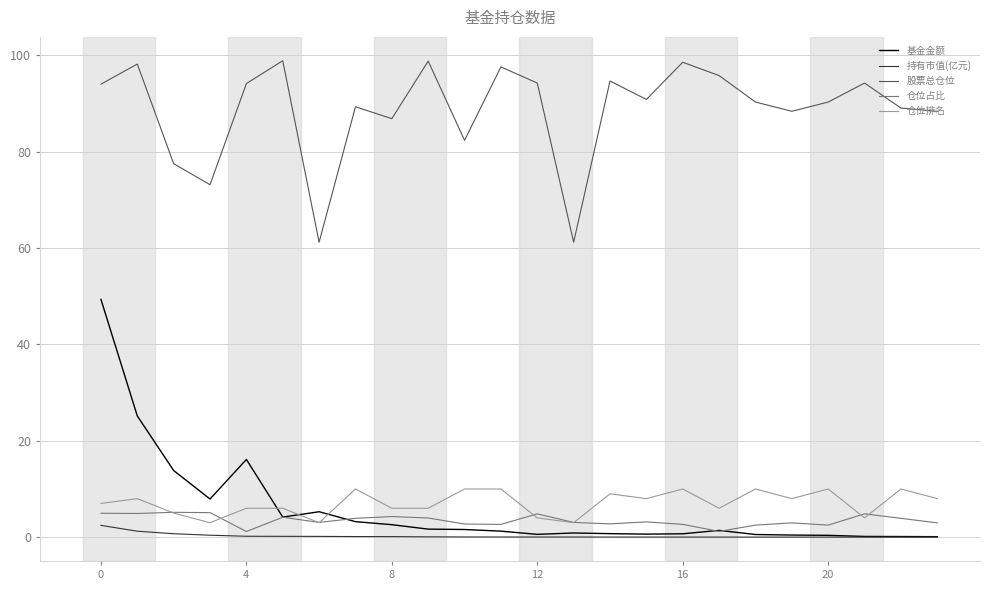

True or false: 股票总仓位 and 基金金额 cross at least once.

False